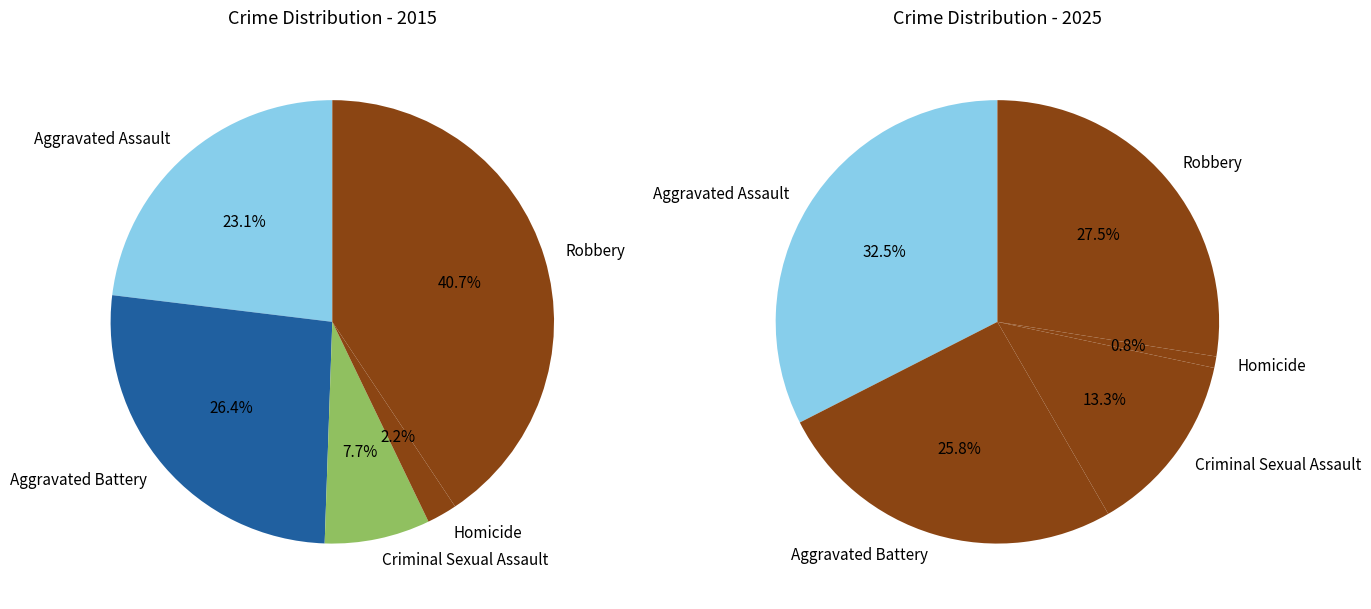

Is it true that 2 is 1% of the pie?

False